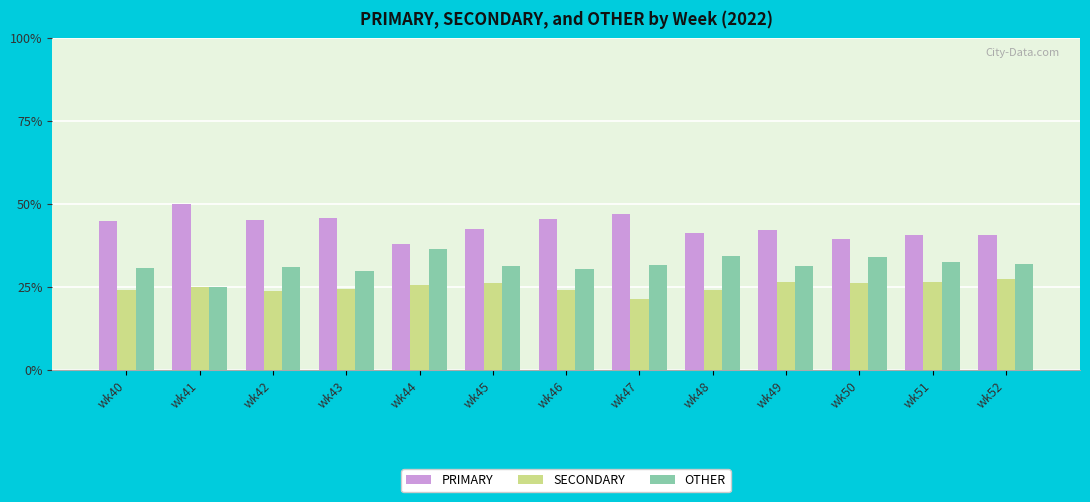

What is the smallest value displayed?

21.4